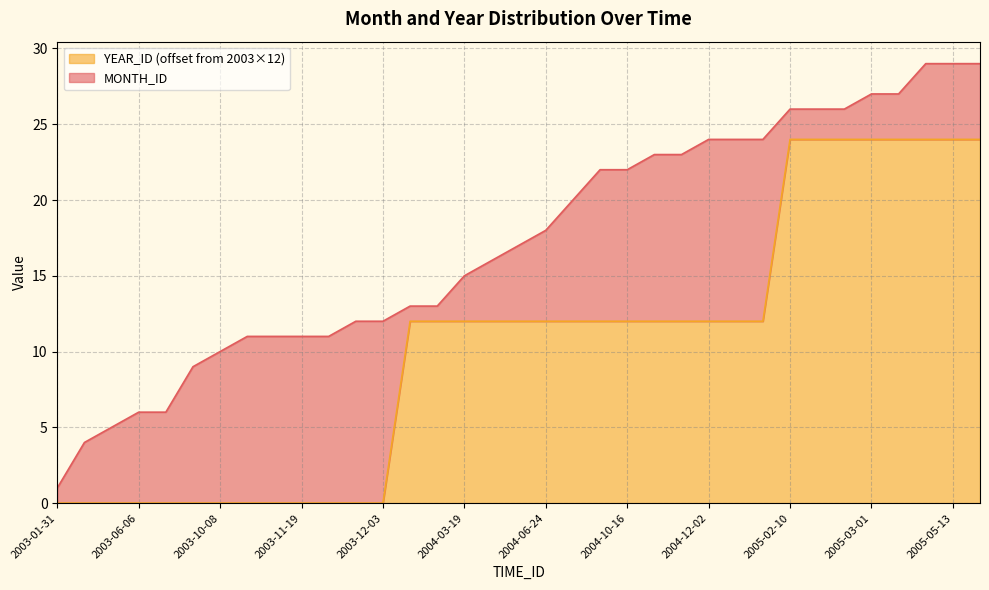

How many data points are less than 12?

13